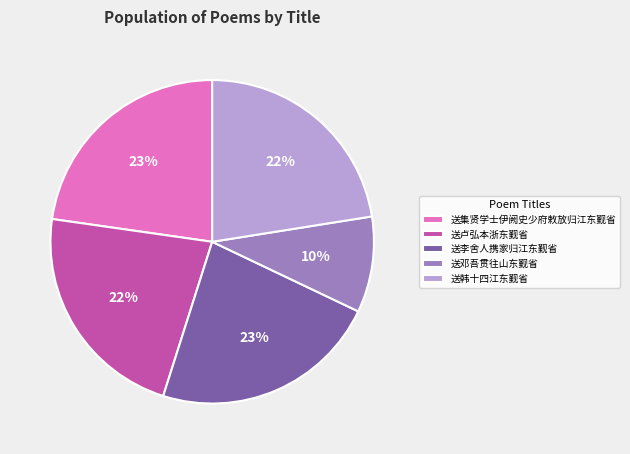

What is the smallest slice in the pie chart?

送邓吾贯往山东觐省